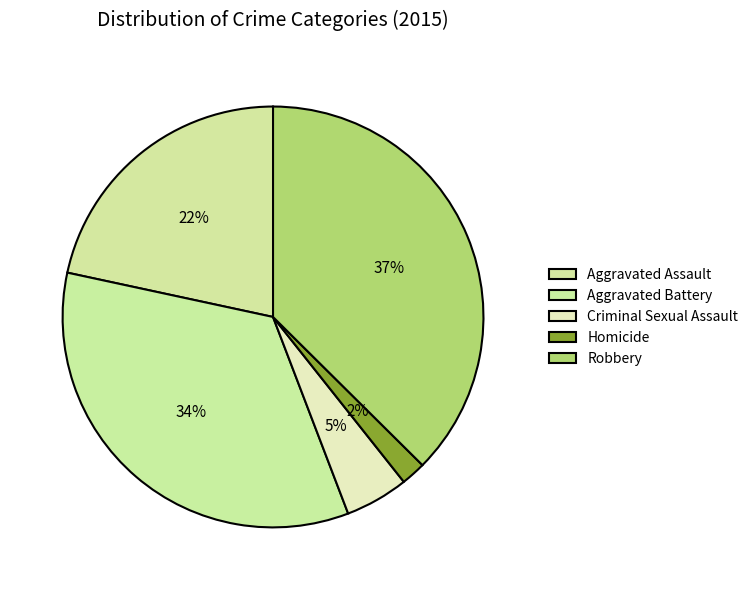

Is the sum of Aggravated Battery and Aggravated Assault greater than half?

Yes